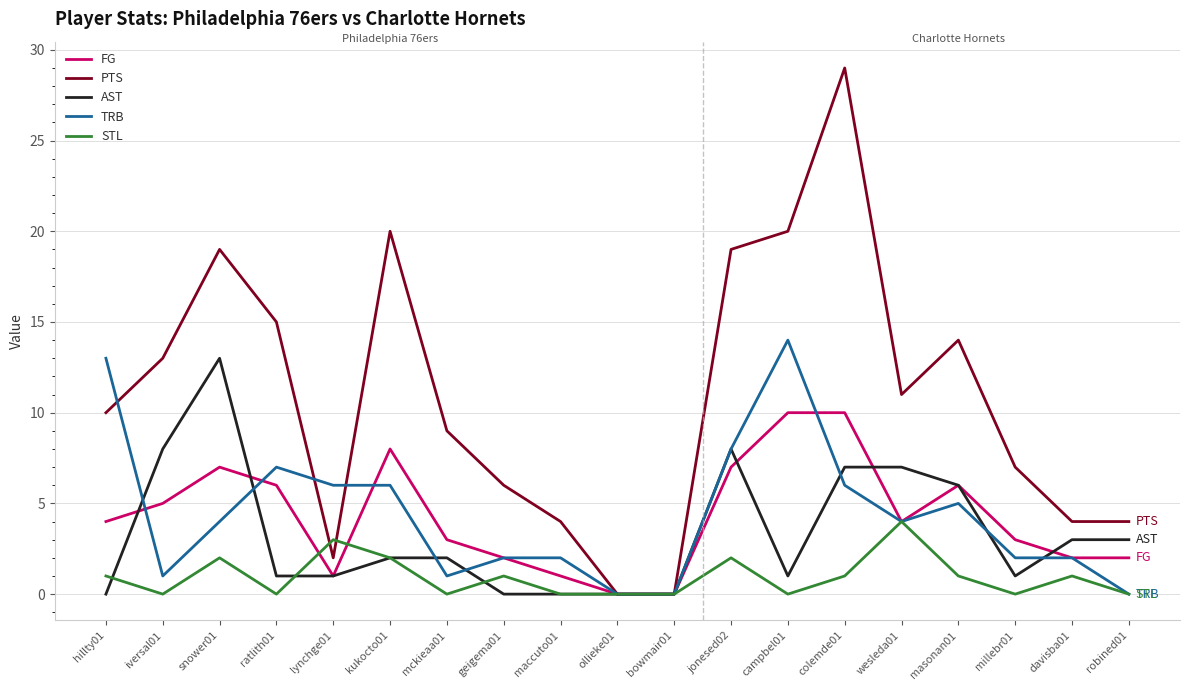

Between ollieke01 and campbel01, which series saw the biggest shift?

PTS